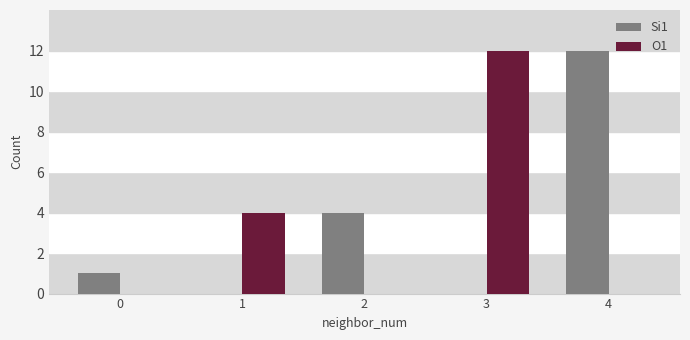

How many groups of bars are there?

5